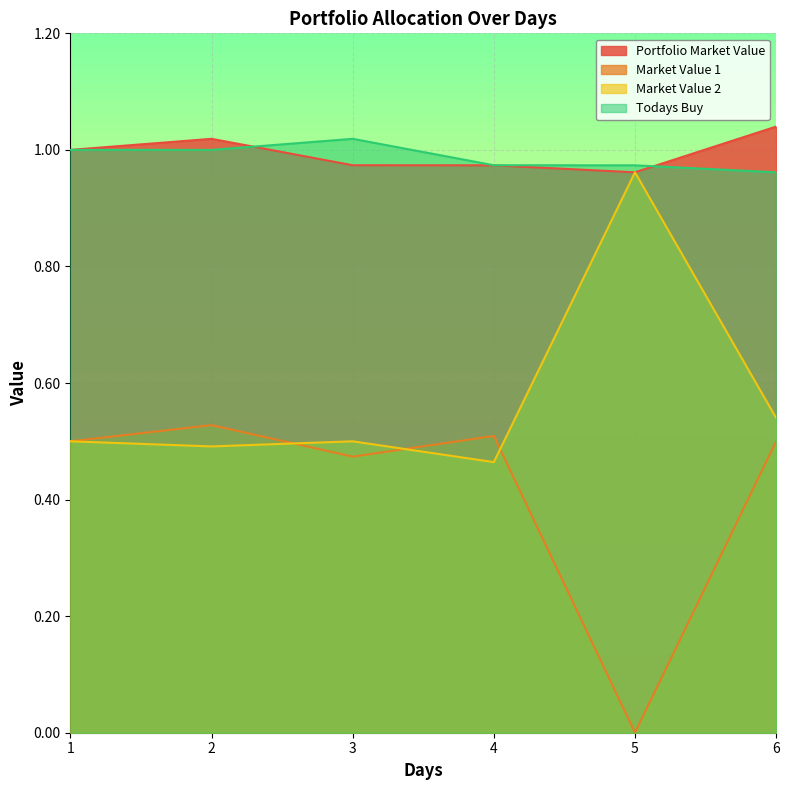

At which category does Market Value 1 reach its first local valley?

3